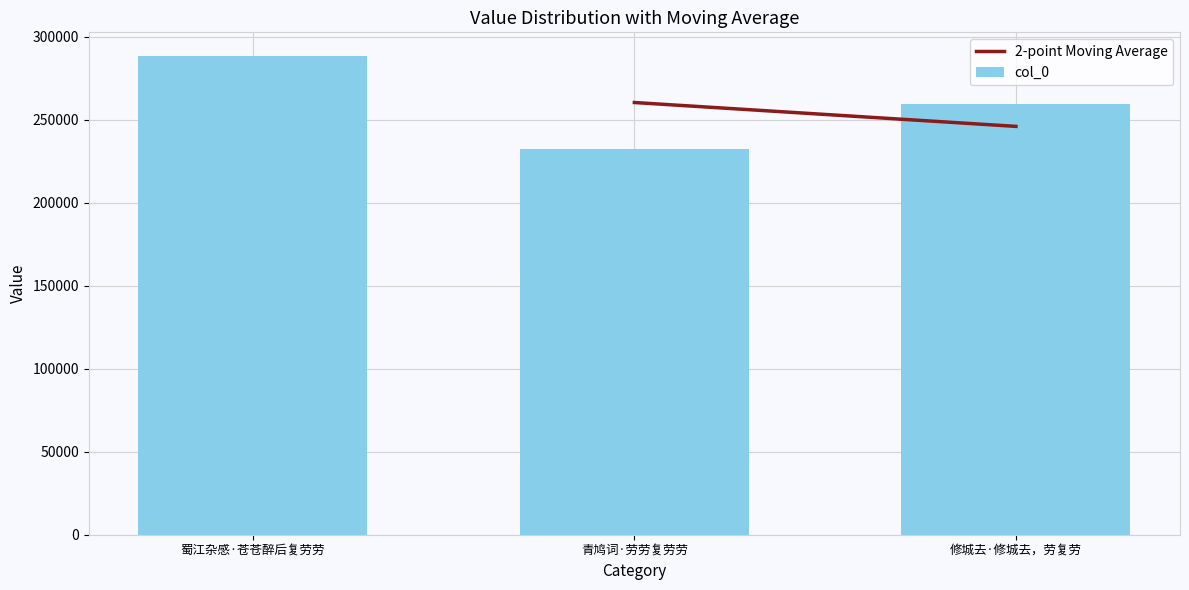

How many data points does each series have?

3